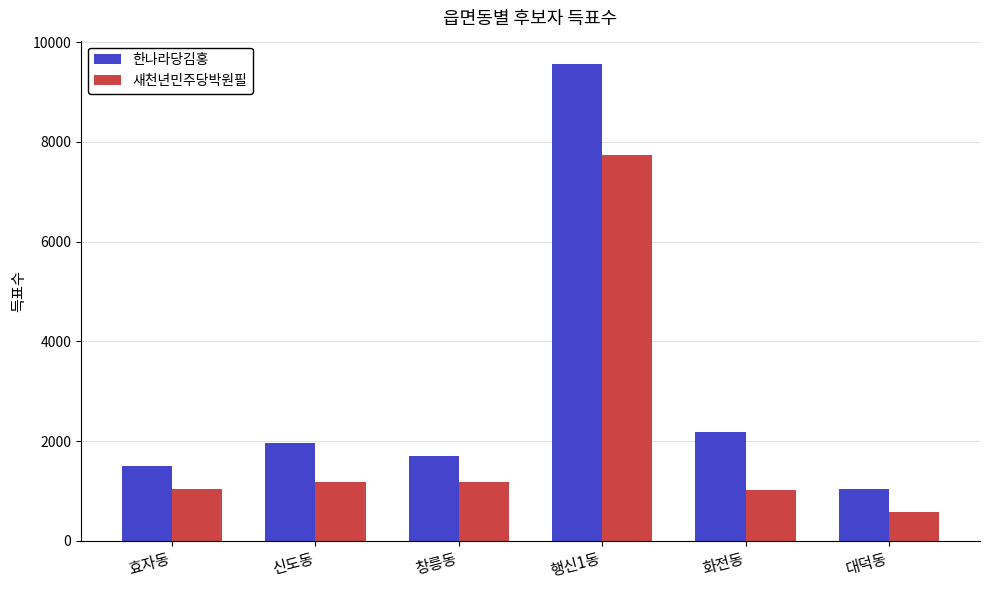

True or false: 새천년민주당박원필 has a value of 4620 at 행신1동.

False